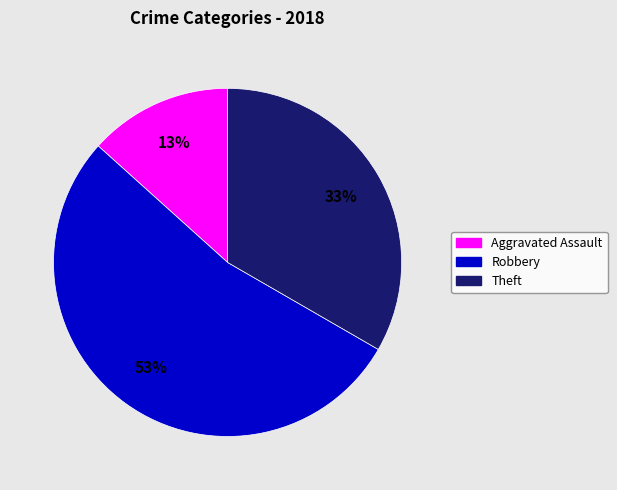

To the nearest percent, what is the difference between the largest and smallest slice percentages?

40%